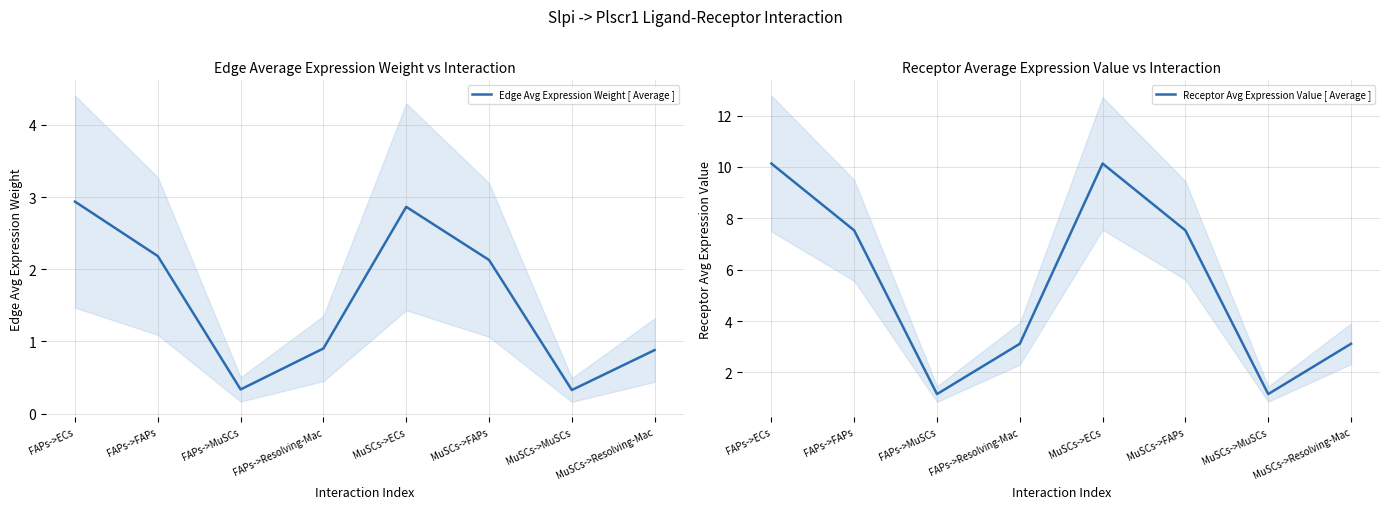

How many lines are shown in the chart?

2